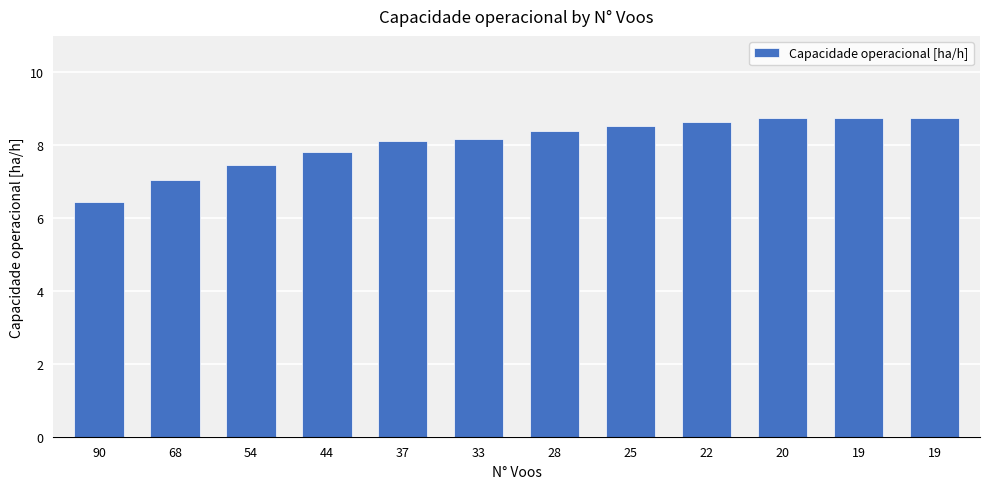

What is the change in value from 68 to 19?

+1.7